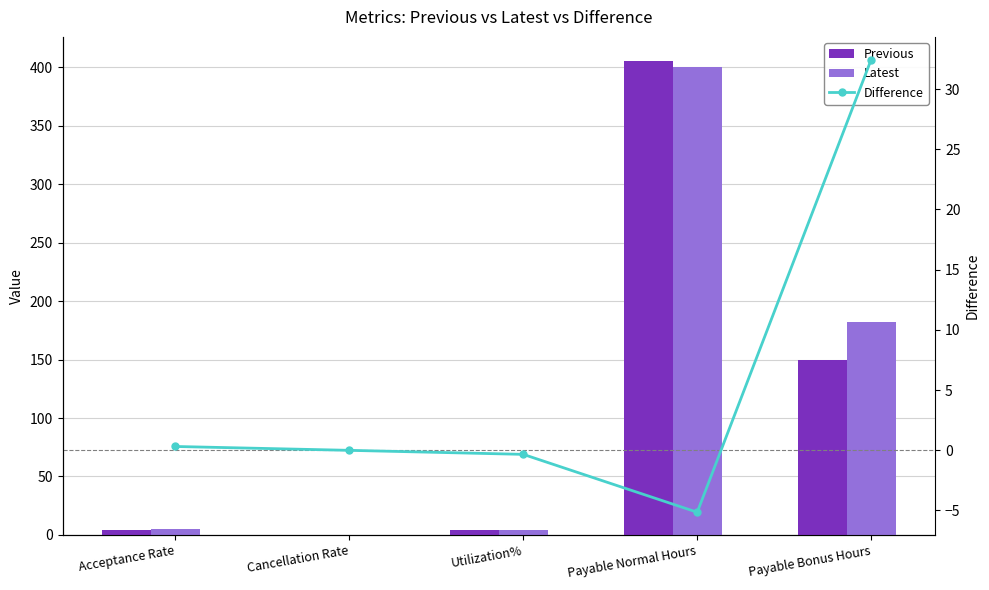

What position from the left is Payable Bonus Hours?

5